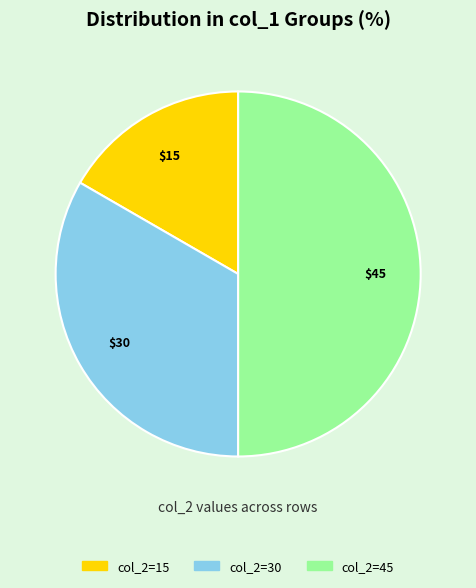

What is the smallest slice in the pie chart?

col_2=15